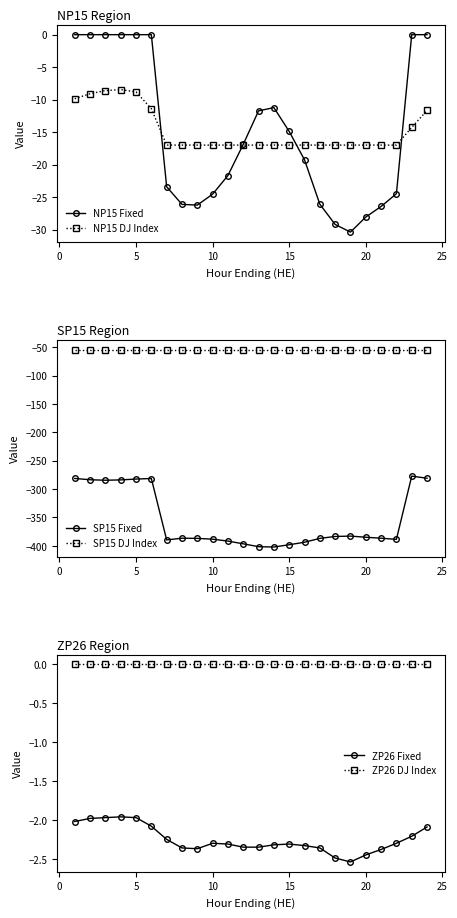

True or false: ZP26 DJ Index and ZP26 Fixed intersect in this chart.

False